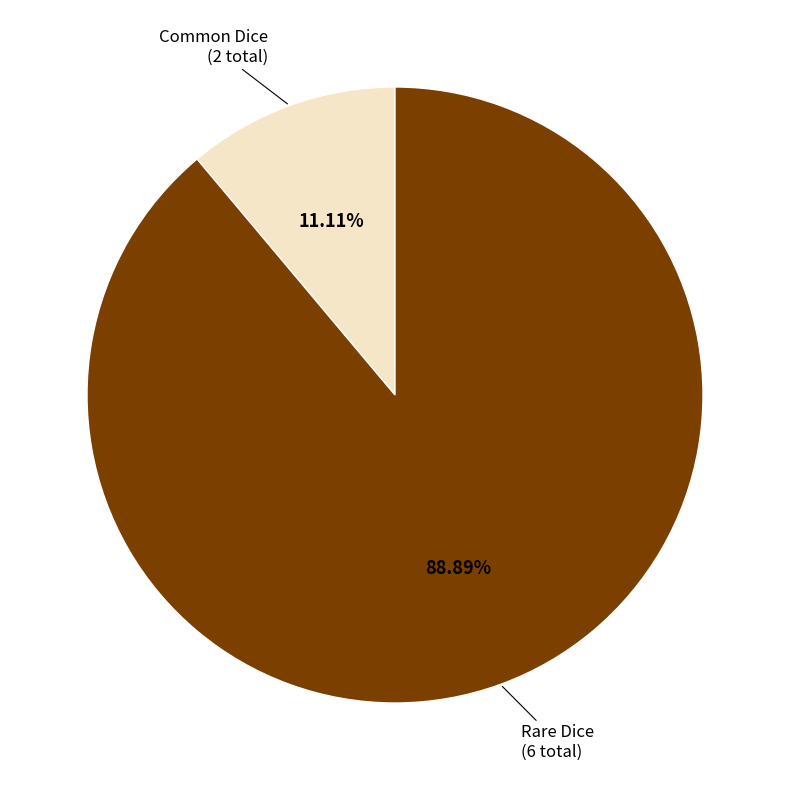

The Common Dice slice represents 1% of the pie. True or false?

False